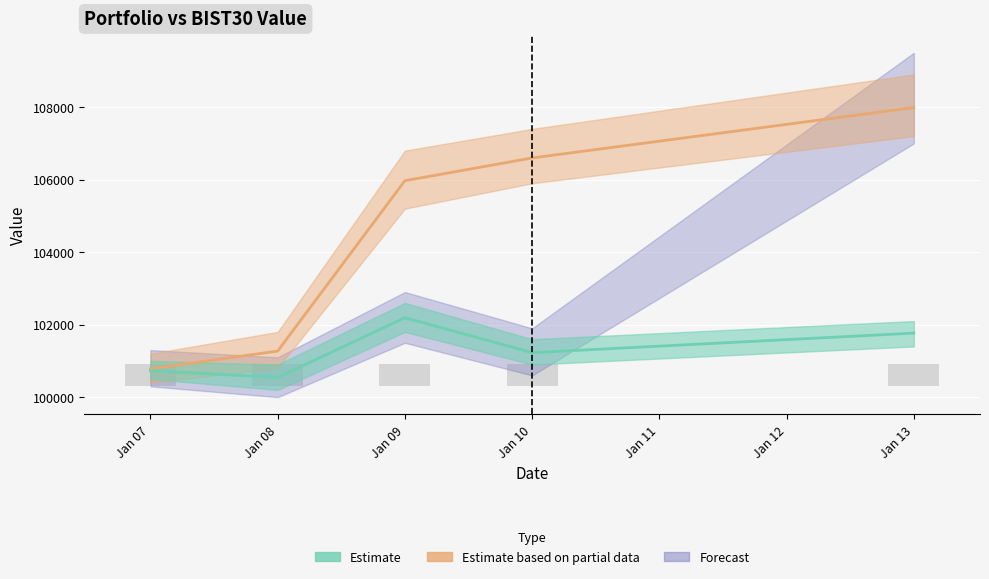

At which label does BIST30 Value first exceed 105971?

Jan 09